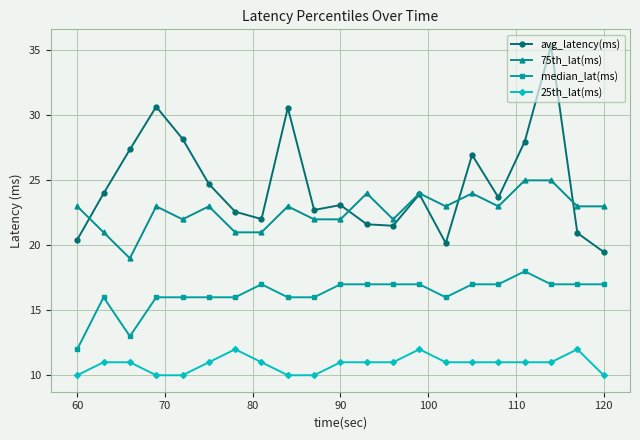

What is the value of the 75th_lat(ms) point at the 9th from the left?

23.0